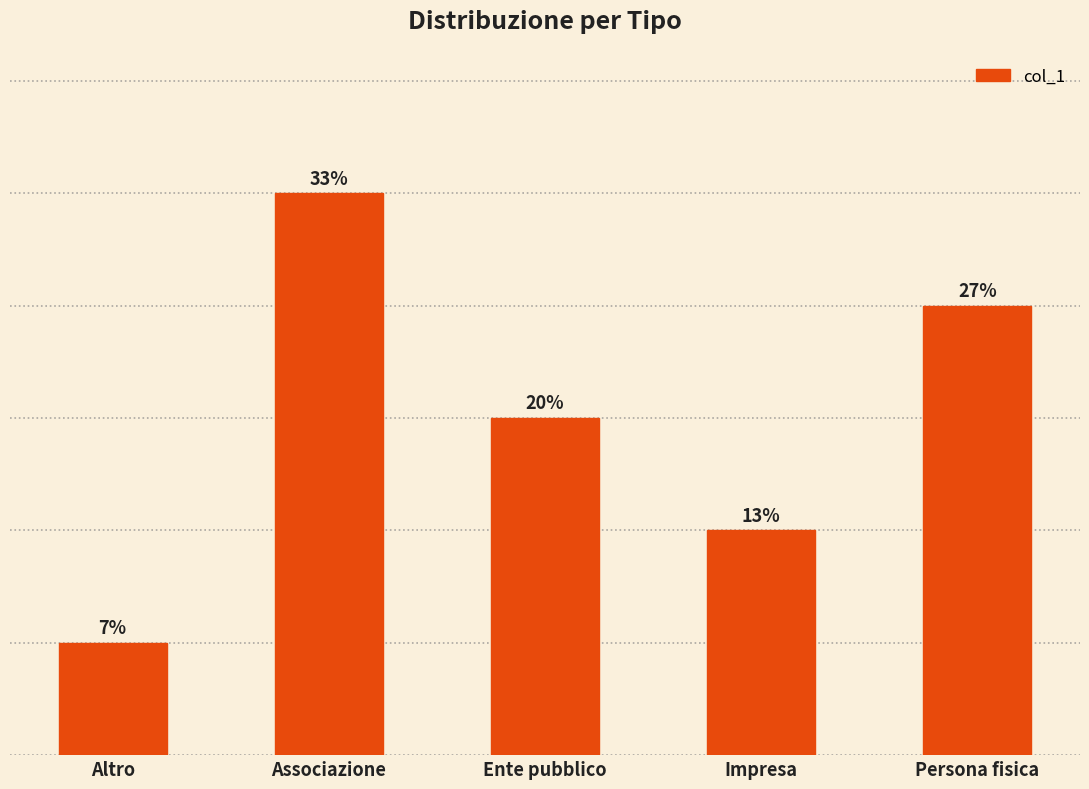

Rank the categories by value from highest to lowest.

Associazione, Persona fisica, Ente pubblico, Impresa, Altro